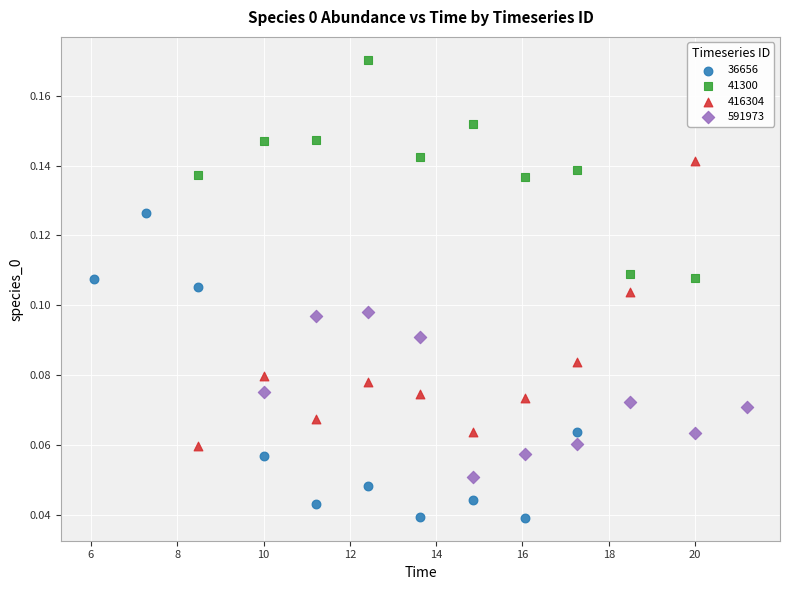

Which series reaches the maximum Y coordinate?

41300